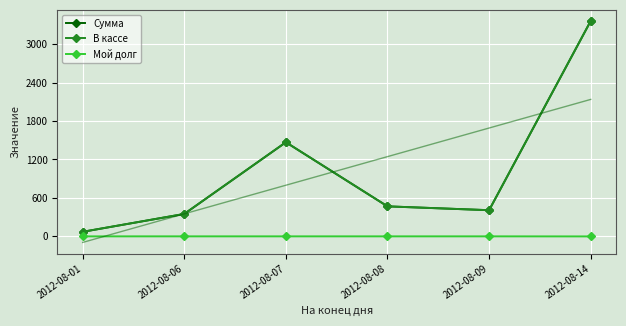

How many values in the Мой долг series exceed 0?

4